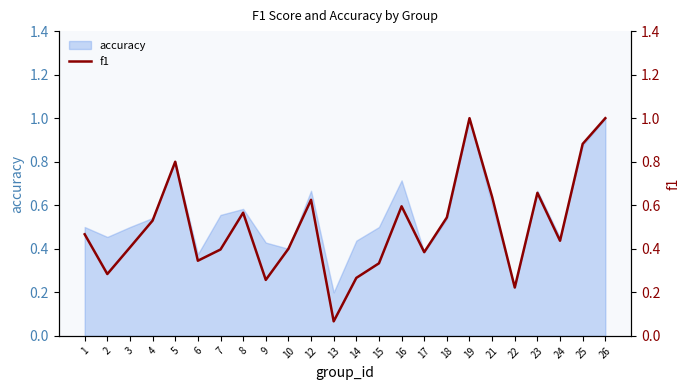

True or false: the data has more than 2 interior local peaks.

True